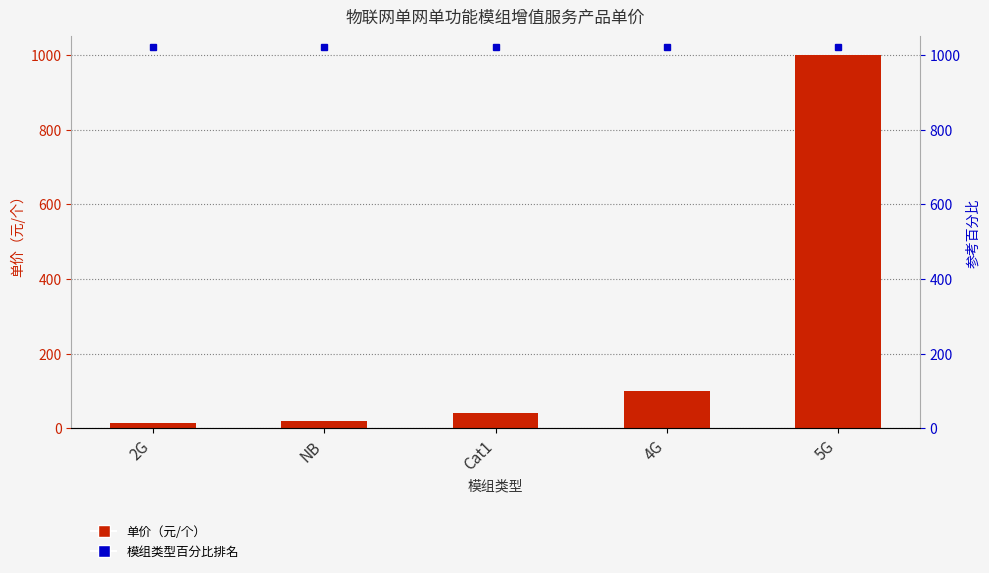

How many values exceed 40?

2